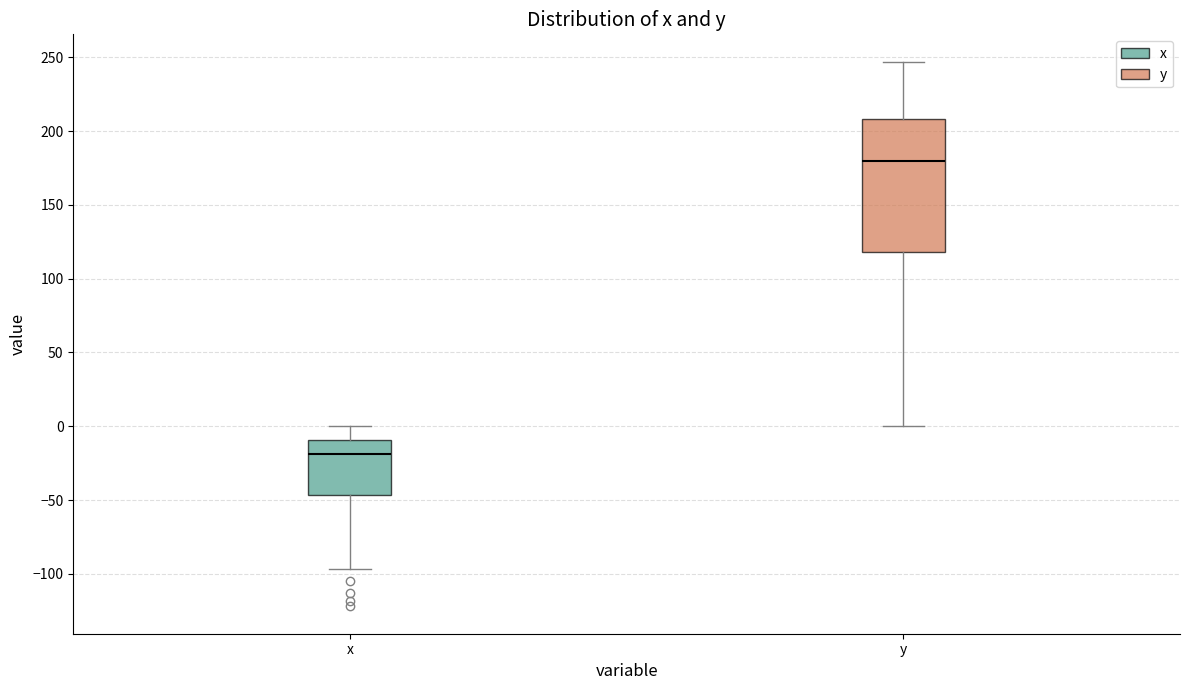

Reading left to right, read every box against the y-axis: the position of its median line, the range the box covers, and the ends of its whiskers. The values are not printed on the chart, so give them approximately, as read against the axis.

x: median -20, box -45 to -10, whiskers -95 to 0
y: median 180, box 120 to 210, whiskers 0 to 245